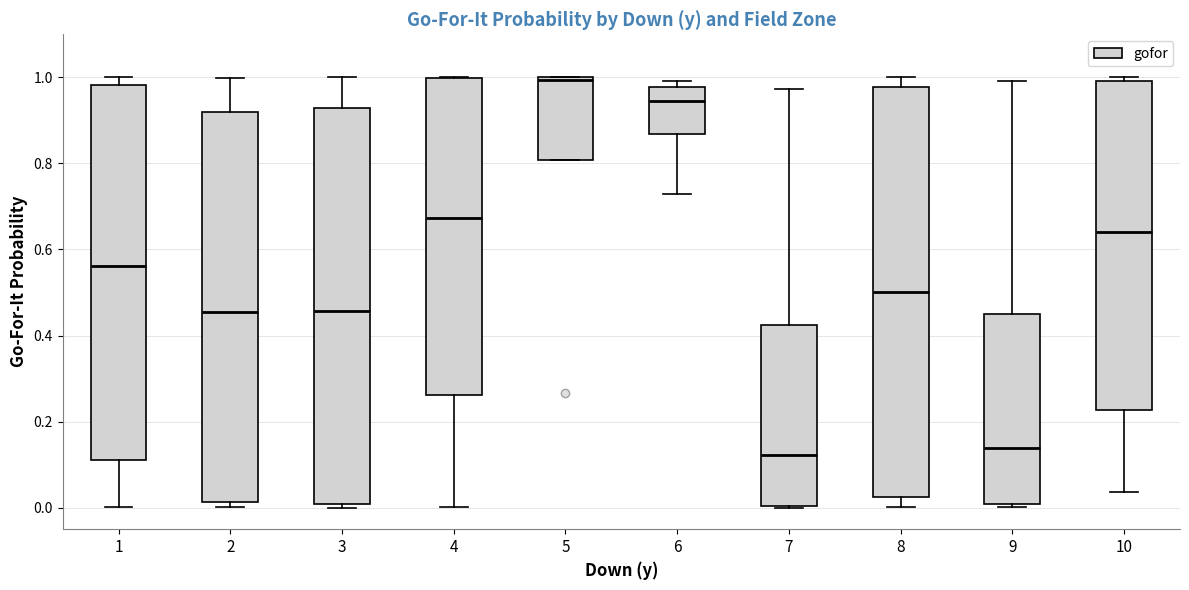

Reading left to right, read every box against the y-axis: the position of its median line, the range the box covers, and the ends of its whiskers. The values are not printed on the chart, so give them approximately, as read against the axis.

1: median 0.56, box 0.12 to 0.98, whiskers 0.00 to 1.00
2: median 0.46, box 0.02 to 0.92, whiskers 0.00 to 1.00
3: median 0.46, box 0.00 to 0.92, whiskers 0.00 (just below the box's lower edge) to 1.00
4: median 0.68, box 0.26 to 1.00, whiskers 0.00 to 1.00
5: median 1.00, box 0.80 to 1.00, whiskers 0.80 to 1.00
6: median 0.94, box 0.86 to 0.98, whiskers 0.72 to 1.00
7: median 0.12, box 0.00 to 0.42, whiskers 0.00 to 0.98
8: median 0.50, box 0.02 to 0.98, whiskers 0.00 to 1.00
9: median 0.14, box 0.00 to 0.44, whiskers 0.00 (just below the box's lower edge) to 1.00
10: median 0.64, box 0.22 to 1.00, whiskers 0.04 to 1.00 (just above the box's upper edge)